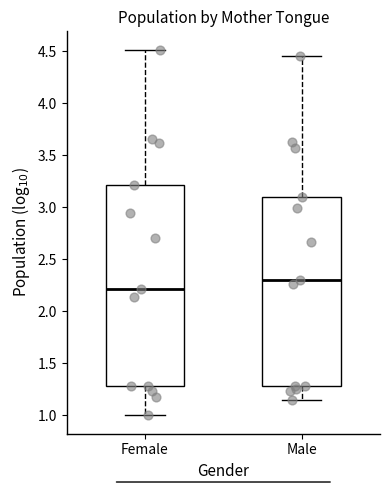

Reading left to right, transcribe this box plot: for each box, give where its median line is, the range the box spans, and where its two whiskers end, as read against the y-axis. The values are not printed on the chart, so give them approximately, as read against the axis.

Female: median 2.20, box 1.30 to 3.20, whiskers 1.00 to 4.50
Male: median 2.30, box 1.30 to 3.10, whiskers 1.15 to 4.45